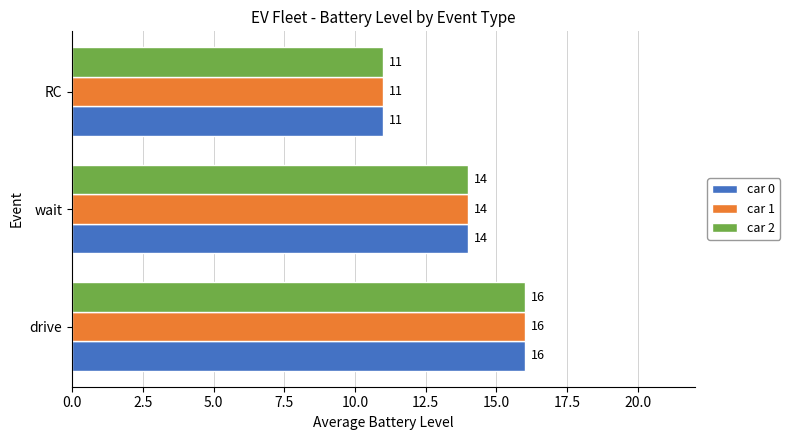

What is the difference between the second highest and minimum values in the car 2 series?

3